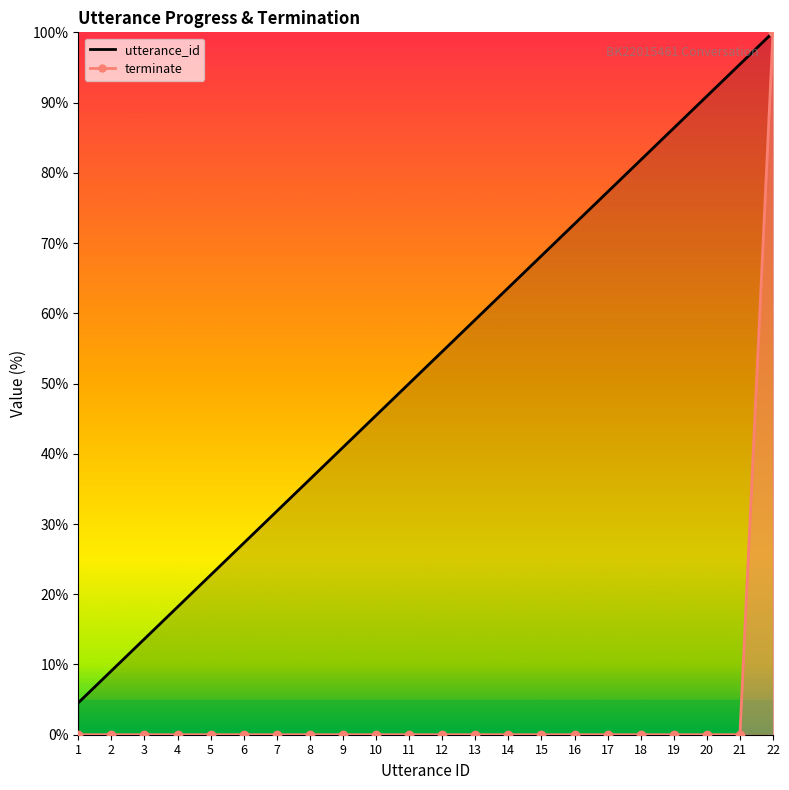

List the series in order of their peak value, highest first.

utterance_id, terminate